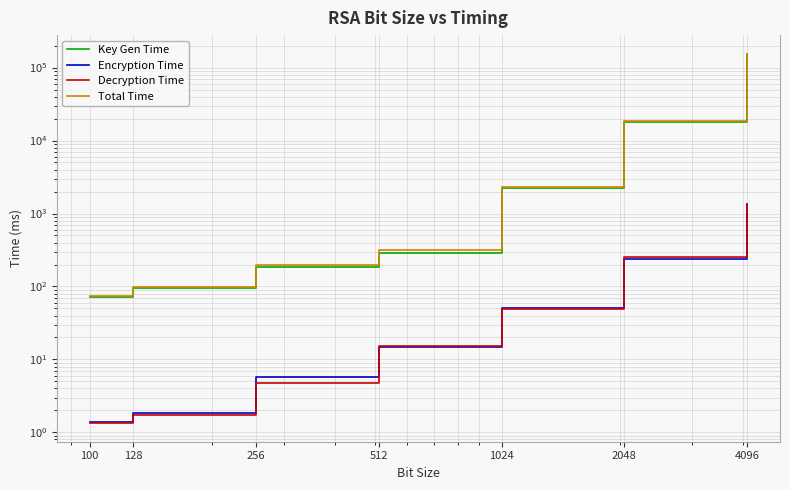

How many distinct data groups are displayed?

4